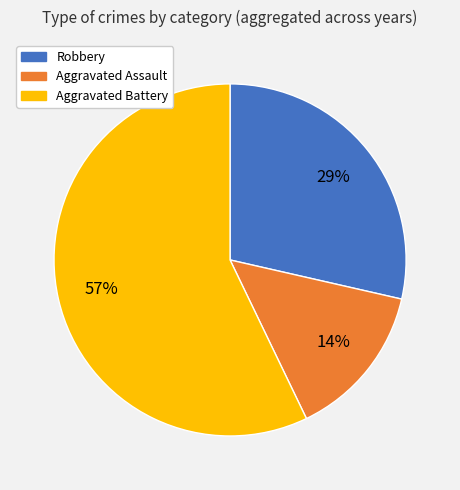

What is the largest slice in the pie chart?

Aggravated Battery